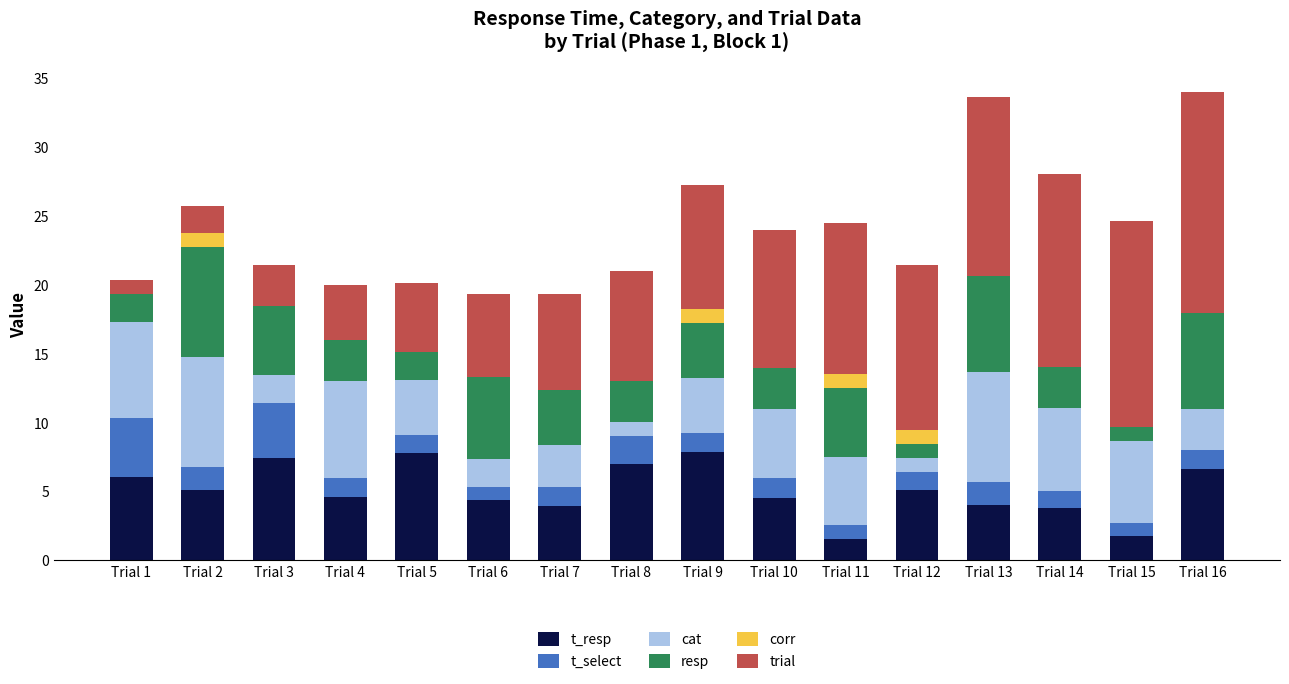

What is the total value across all series at Trial 14?

28.0